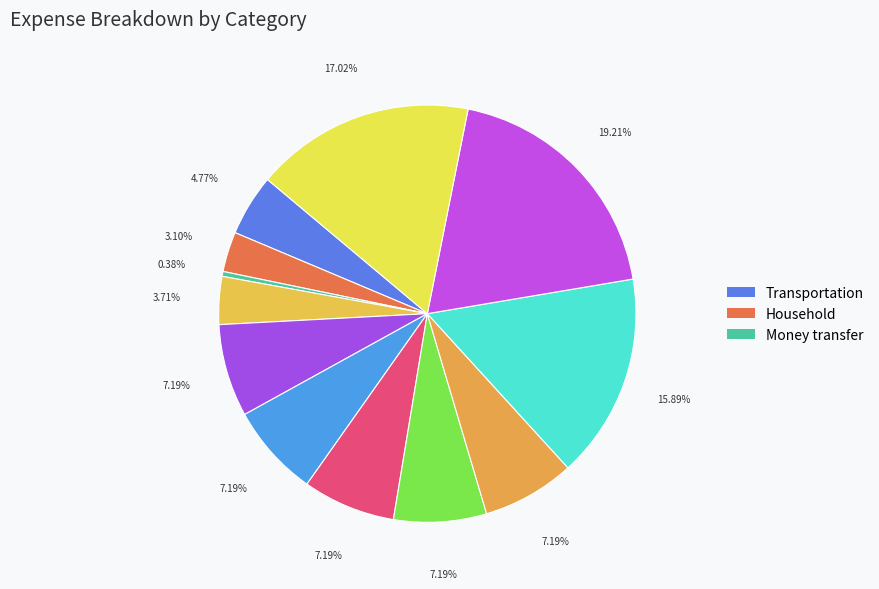

Count the number of slices in the pie.

12